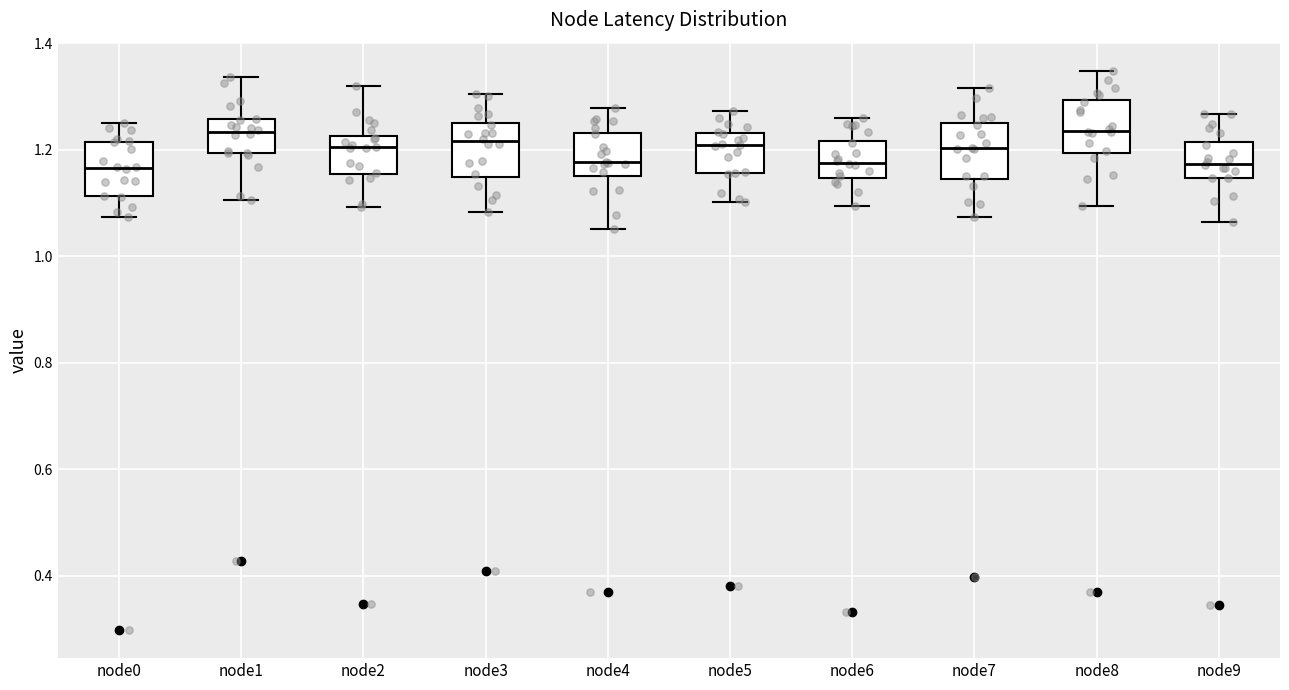

Reading left to right, transcribe this box plot: for each box, give where its median line is, the range the box spans, and where its two whiskers end, as read against the y-axis. The values are not printed on the chart, so give them approximately, as read against the axis.

node0: median 1.16, box 1.12 to 1.22, whiskers 1.08 to 1.26
node1: median 1.24, box 1.20 to 1.26, whiskers 1.10 to 1.34
node2: median 1.20, box 1.16 to 1.22, whiskers 1.10 to 1.32
node3: median 1.22, box 1.14 to 1.26, whiskers 1.08 to 1.30
node4: median 1.18, box 1.16 to 1.24, whiskers 1.06 to 1.28
node5: median 1.20, box 1.16 to 1.24, whiskers 1.10 to 1.28
node6: median 1.18, box 1.14 to 1.22, whiskers 1.10 to 1.26
node7: median 1.20, box 1.14 to 1.24, whiskers 1.08 to 1.32
node8: median 1.24, box 1.20 to 1.30, whiskers 1.10 to 1.34
node9: median 1.18, box 1.14 to 1.22, whiskers 1.06 to 1.26